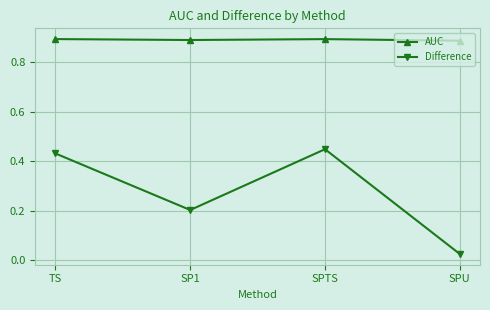

Which series has the largest total across all categories?

AUC